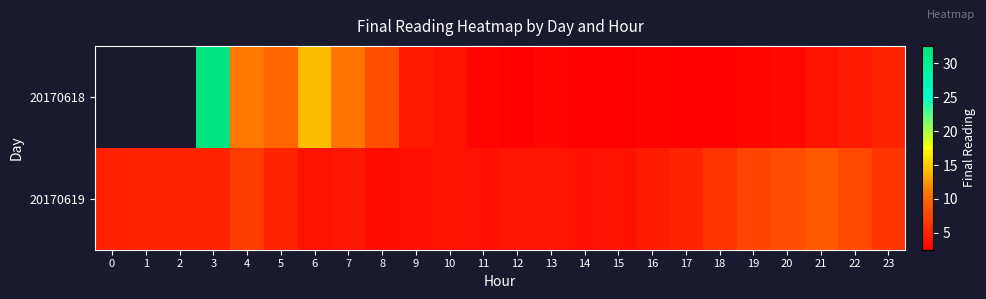

Which series has the largest total across all categories?

20170619